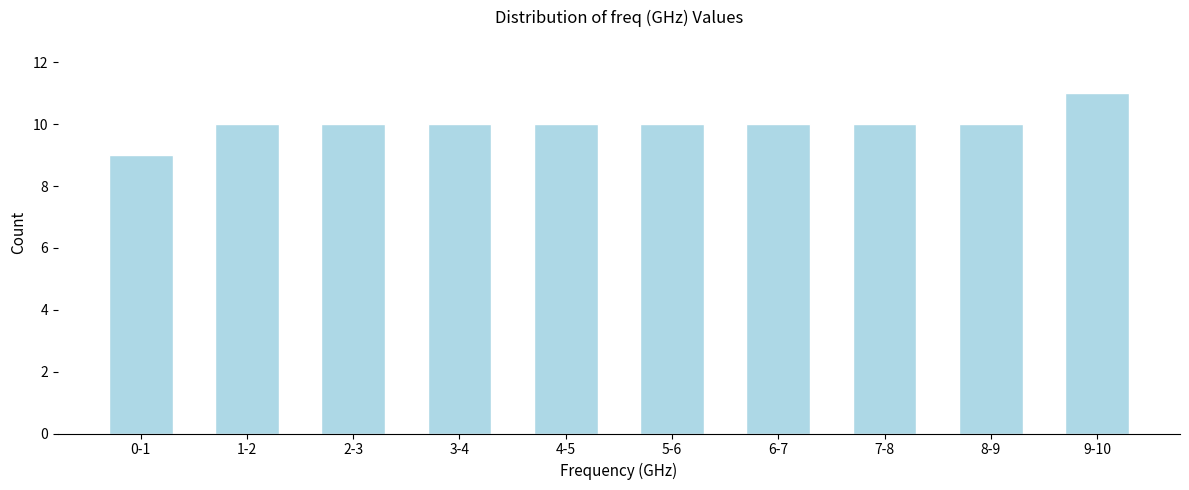

Reading left to right, list all the values displayed in this chart.

0-1=9	1-2=10	2-3=10	3-4=10	4-5=10	5-6=10	6-7=10	7-8=10	8-9=10	9-10=11